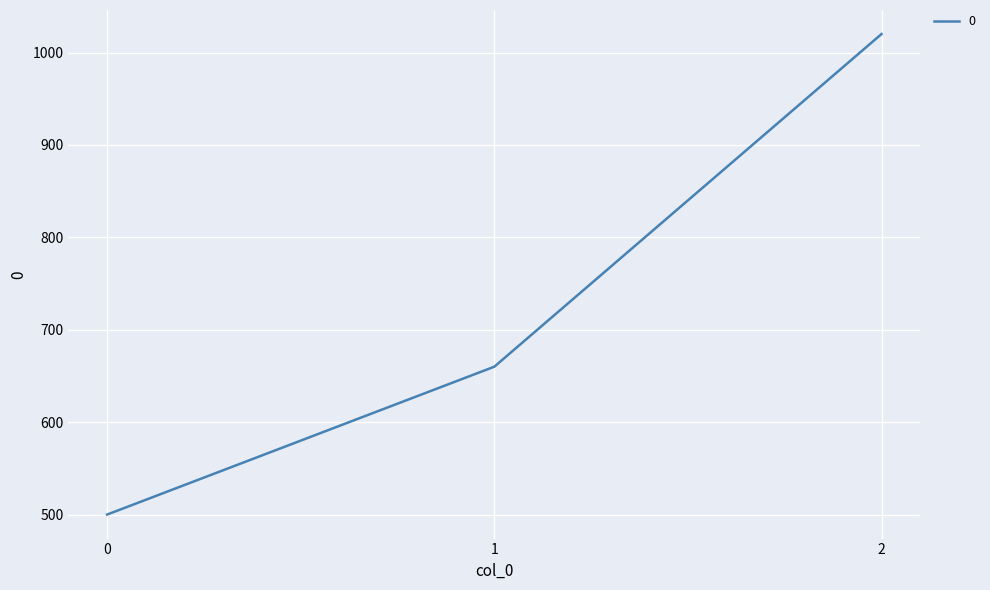

Between 2 and 0, which is larger?

2